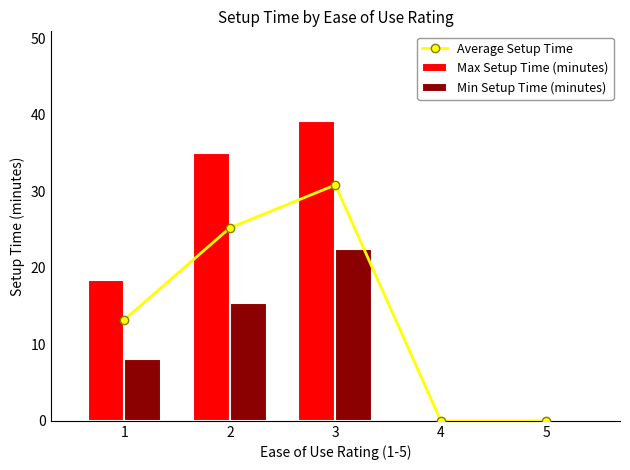

What is the sum of all Average Setup Time values?

69.3